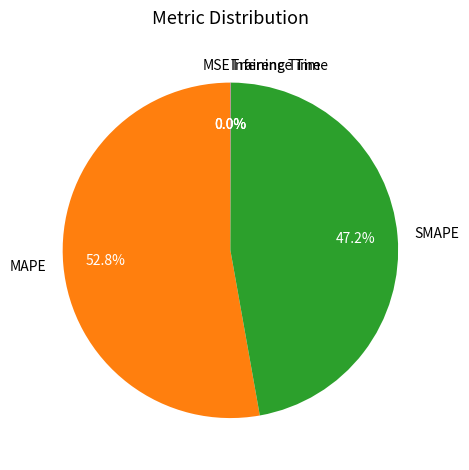

Which has a higher value, SMAPE or MAPE?

MAPE